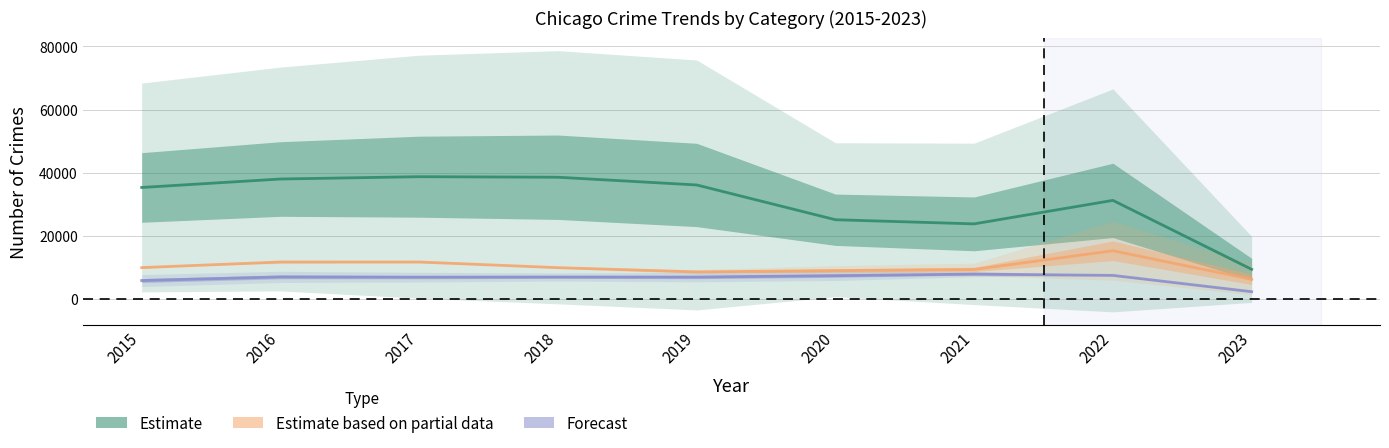

What is the difference between the Forecast values at 2021 and 2016?

897.0